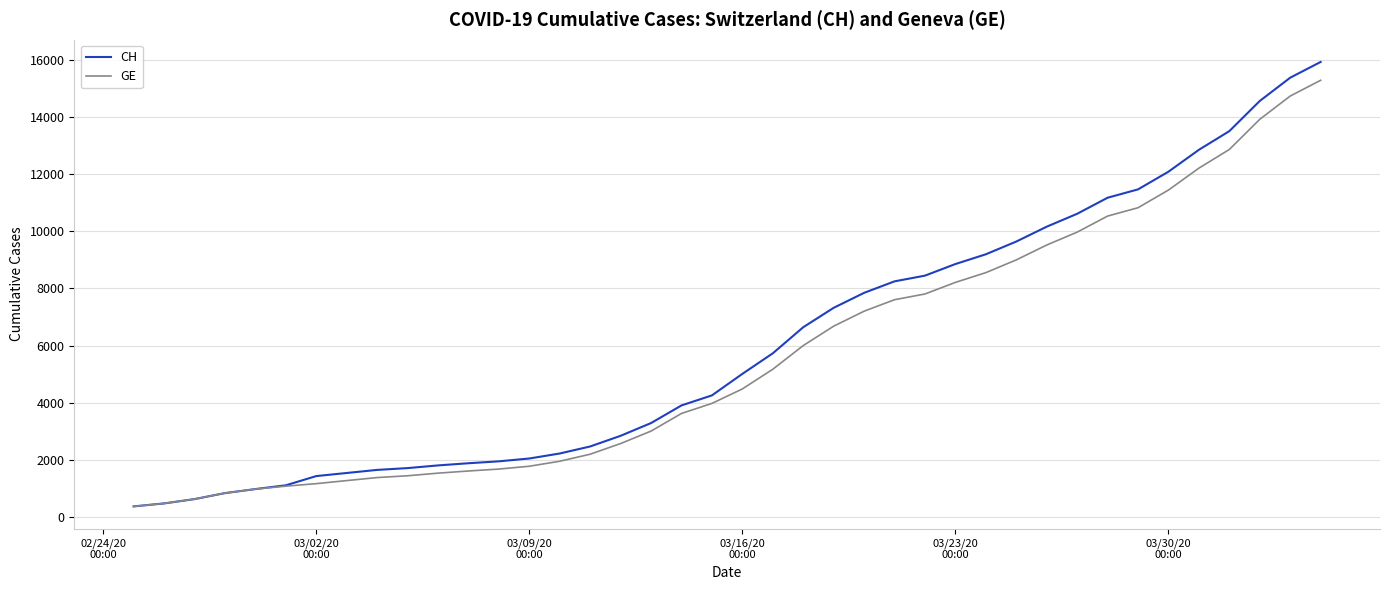

Which series has the largest range (max minus min)?

CH